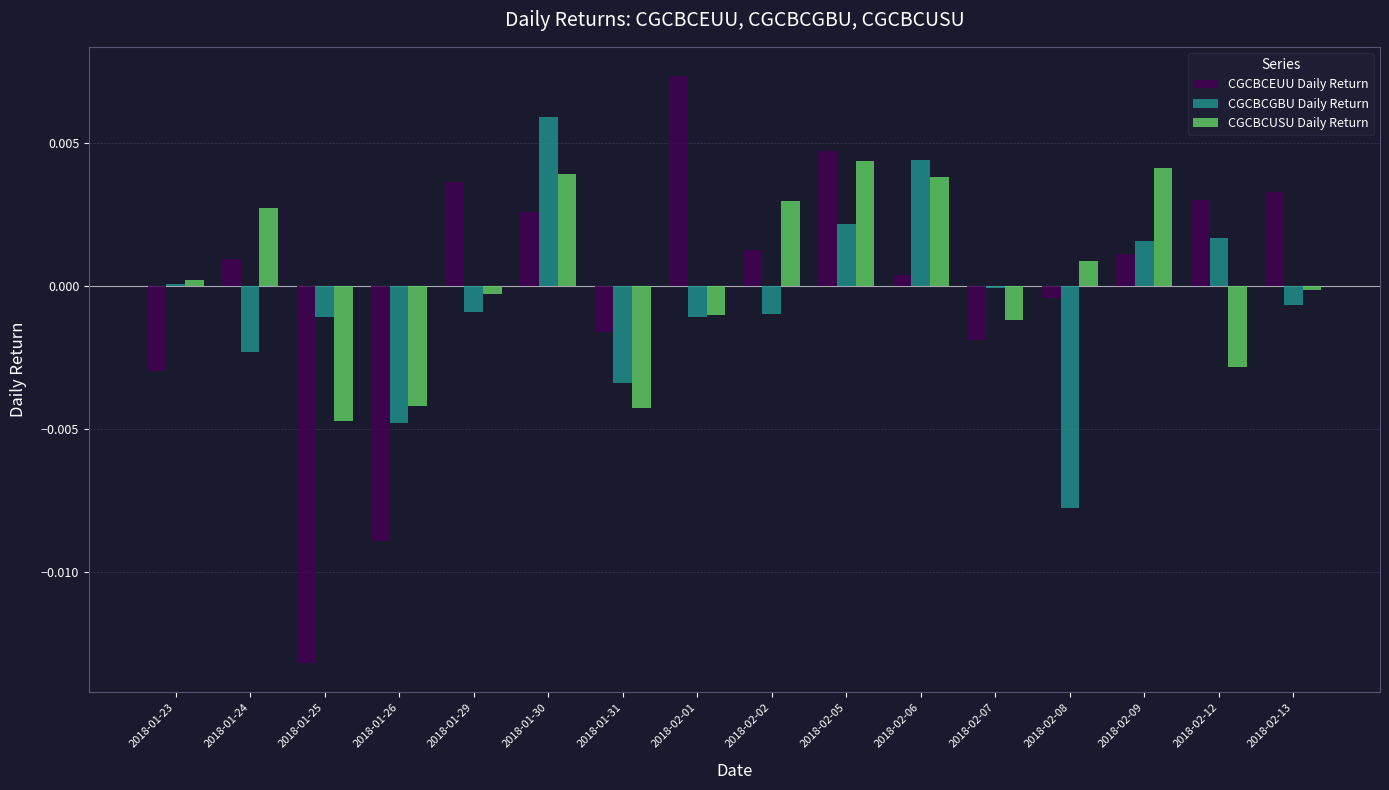

Rank the series by their maximum value, from lowest to highest.

CGCBCUSU Daily Return, CGCBCGBU Daily Return, CGCBCEUU Daily Return